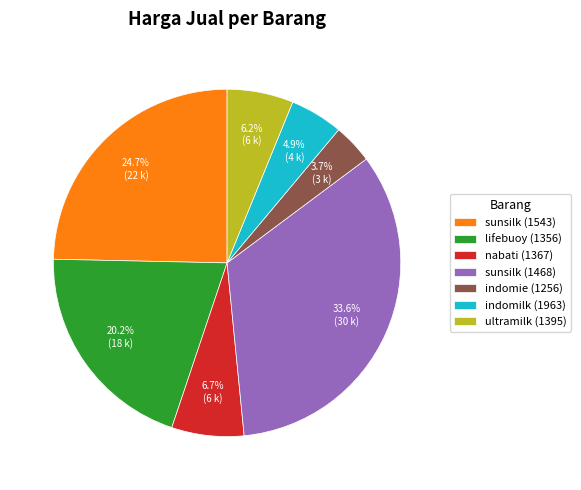

Is there any slice that represents more than half of the pie?

No